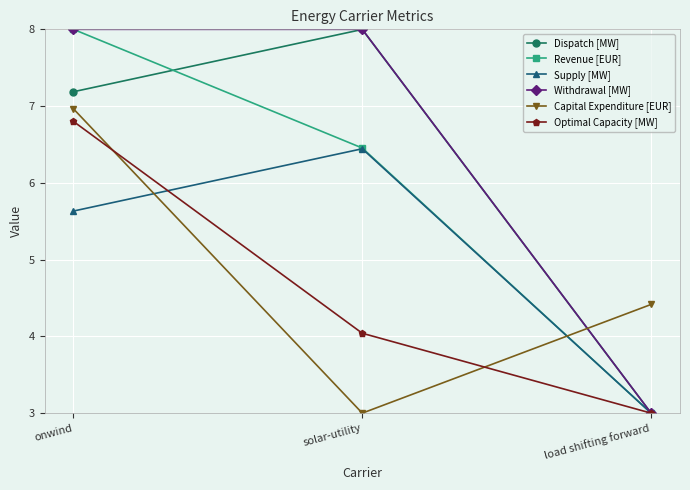

What is the spread (max minus min) of values at load shifting forward?

1.4